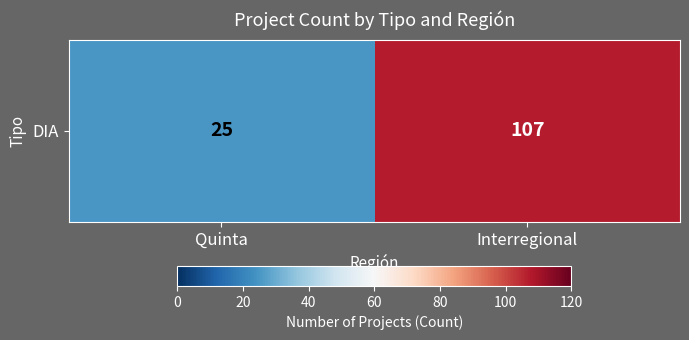

What is the difference between the maximum and minimum values?

82